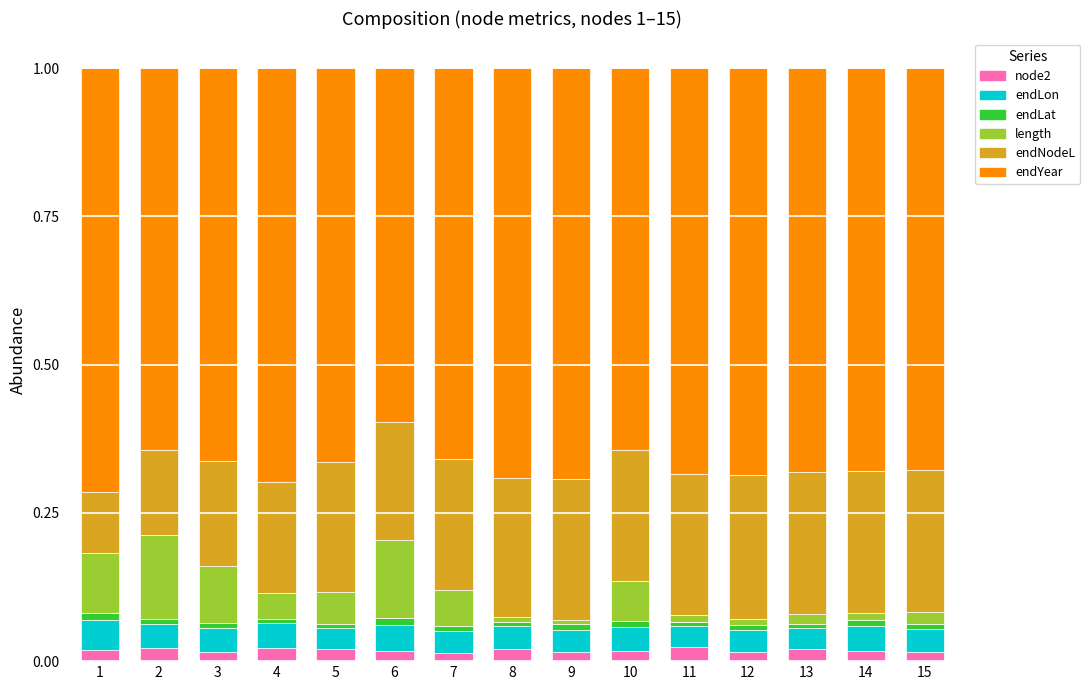

How many bars are there in total?

15